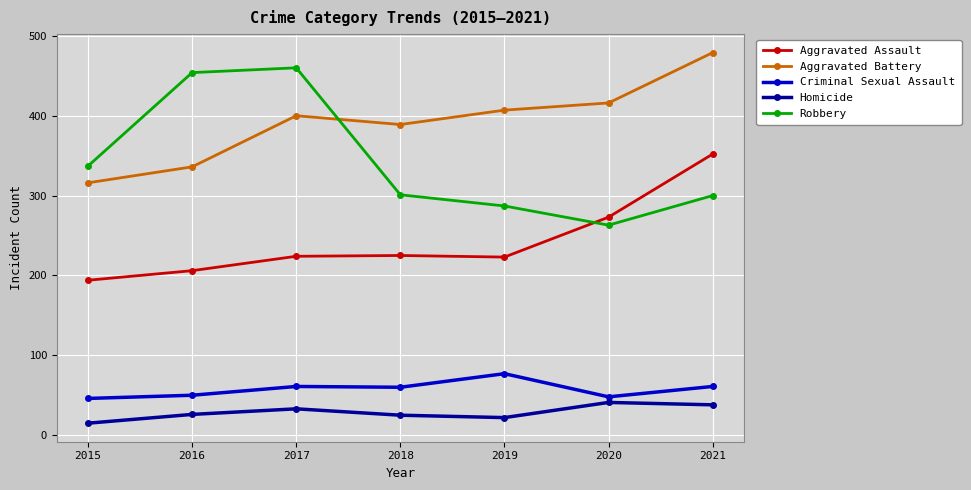

Which series has the largest range (max minus min)?

Robbery